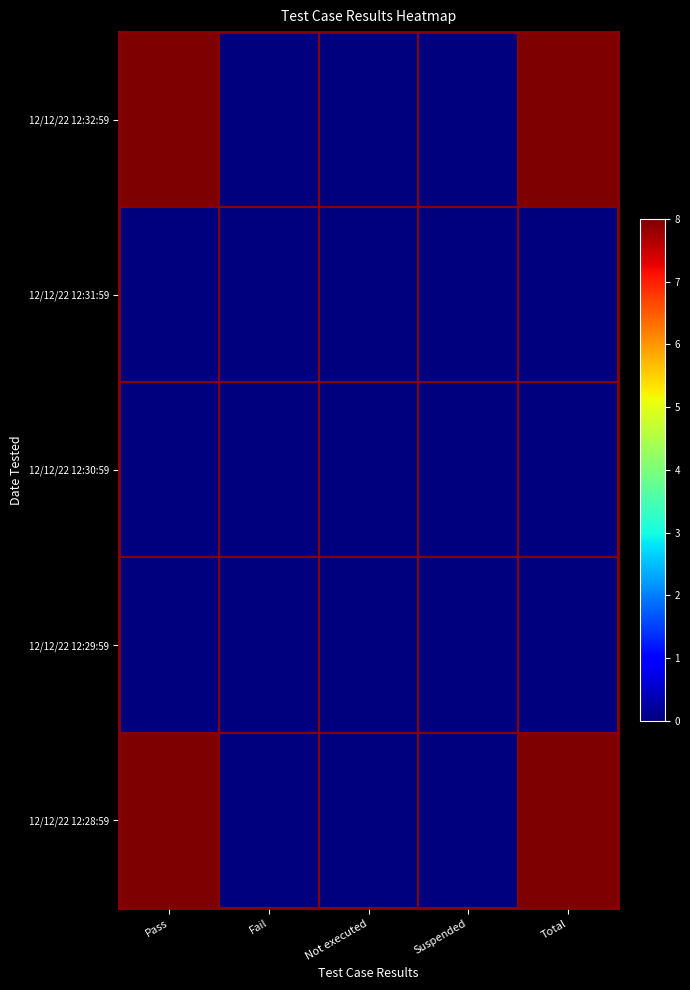

Which series has the widest spread of values?

12/12/22 12:32:59